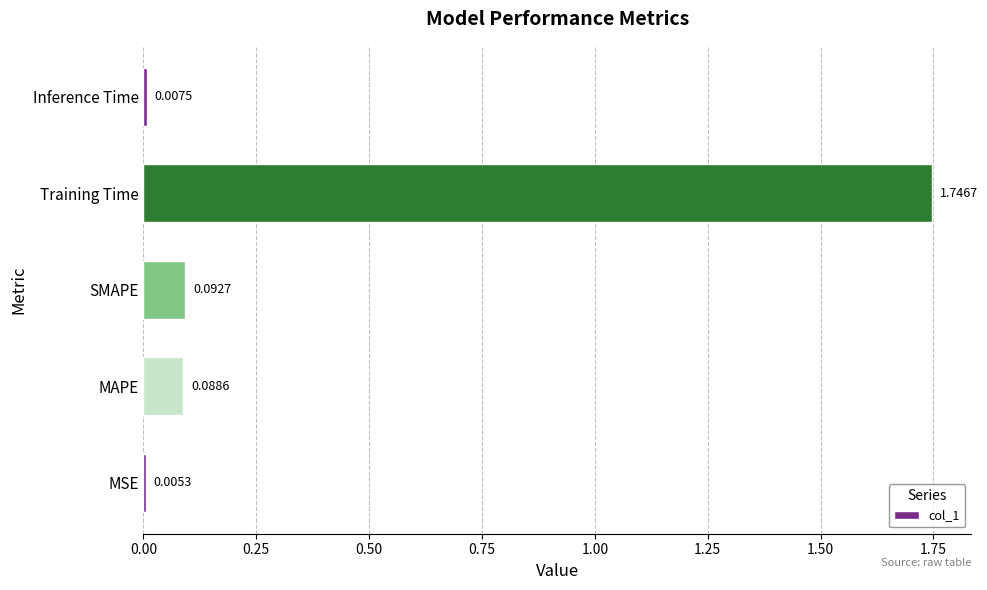

Which category has the highest value across all series?

Training Time